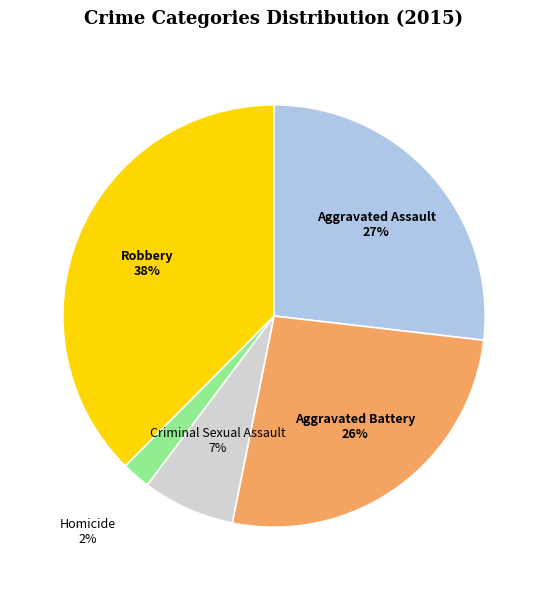

Does any single category account for the majority?

No